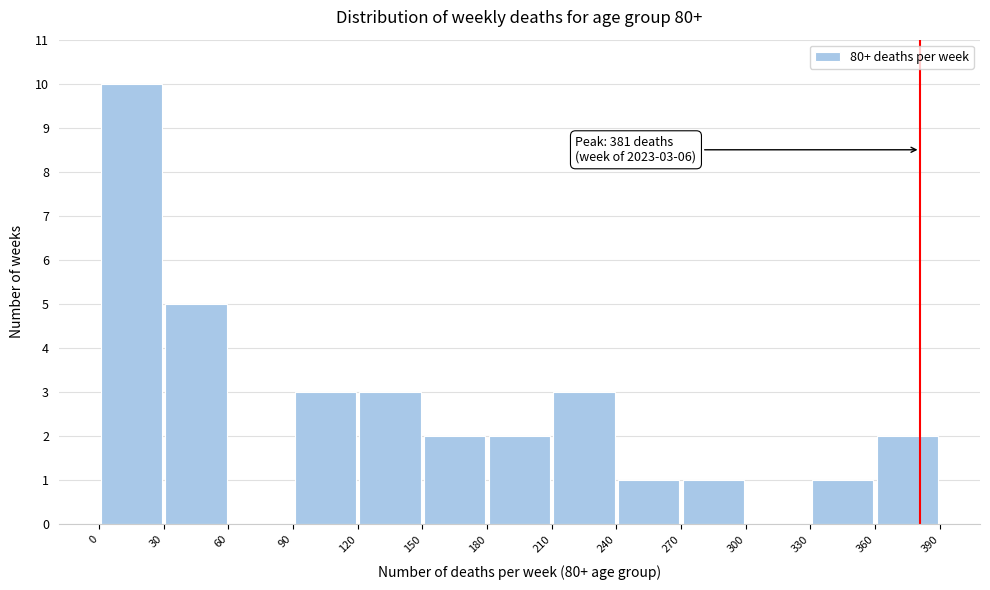

Over which range of the x-axis is the bar tallest?

0 to 30